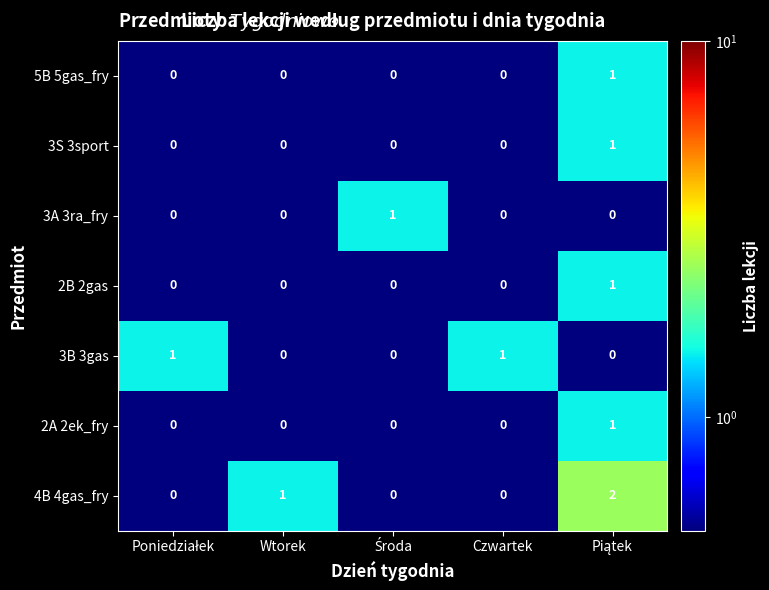

Count the 5B 5gas_fry values in the range 0 to 1.

5